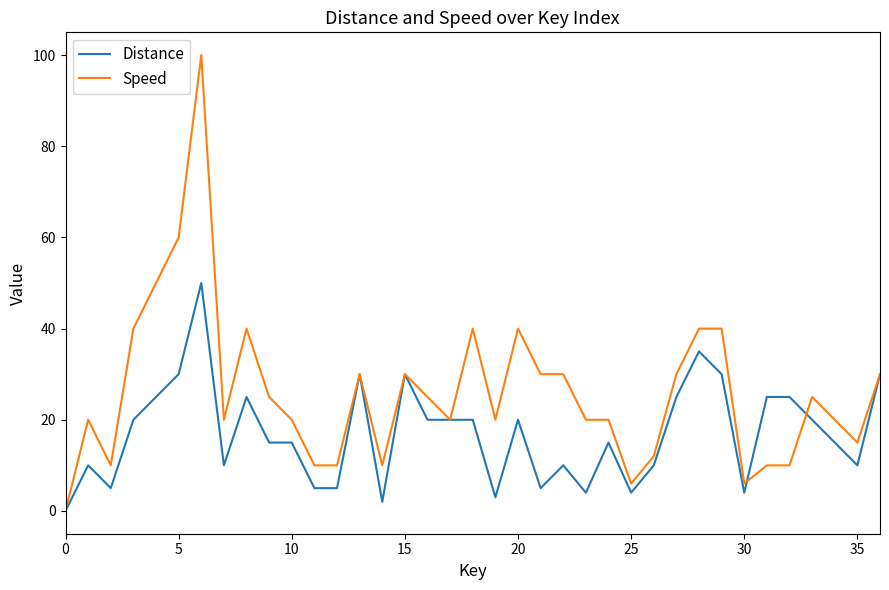

Which series has the largest total across all categories?

Speed